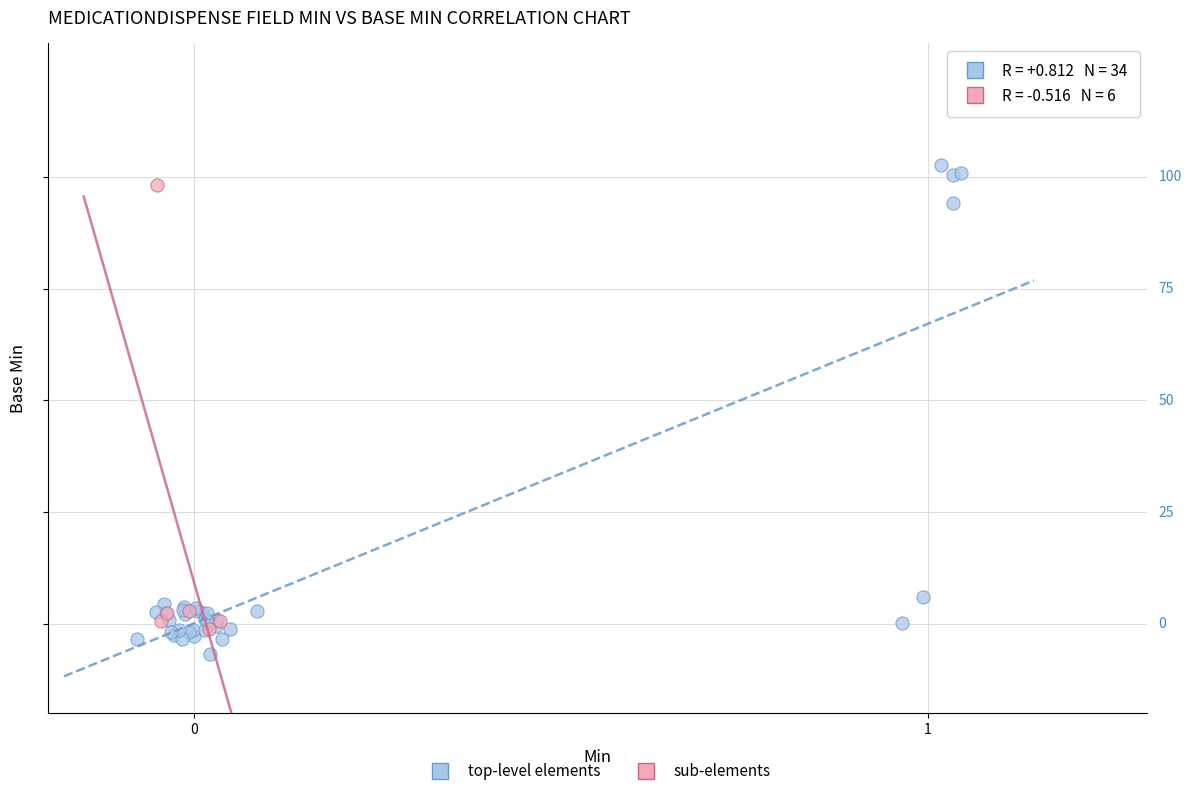

Which series has the widest spread of Y values?

top-level elements